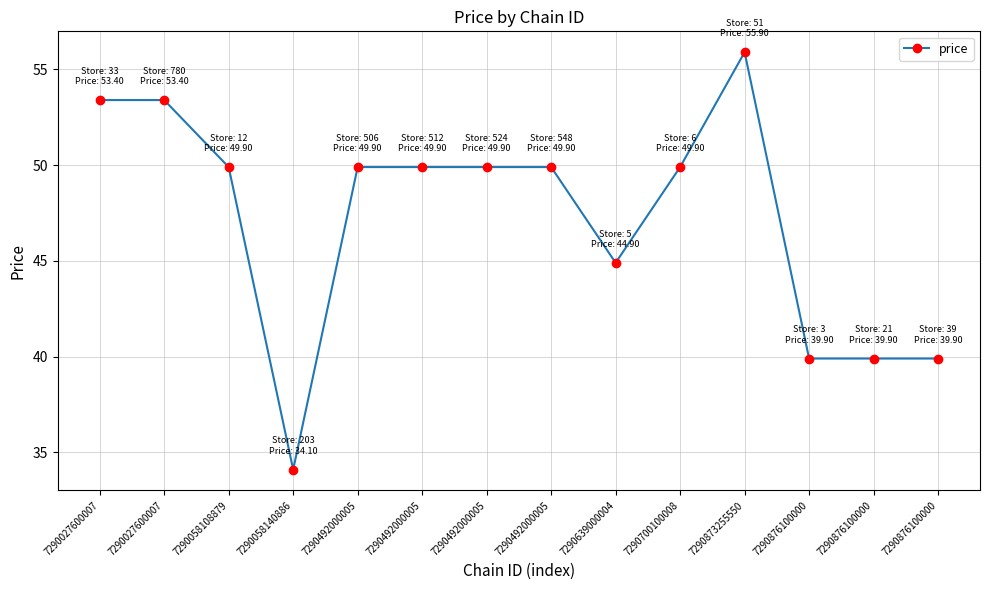

True or false: there are more than 0 points higher than both neighbors.

True